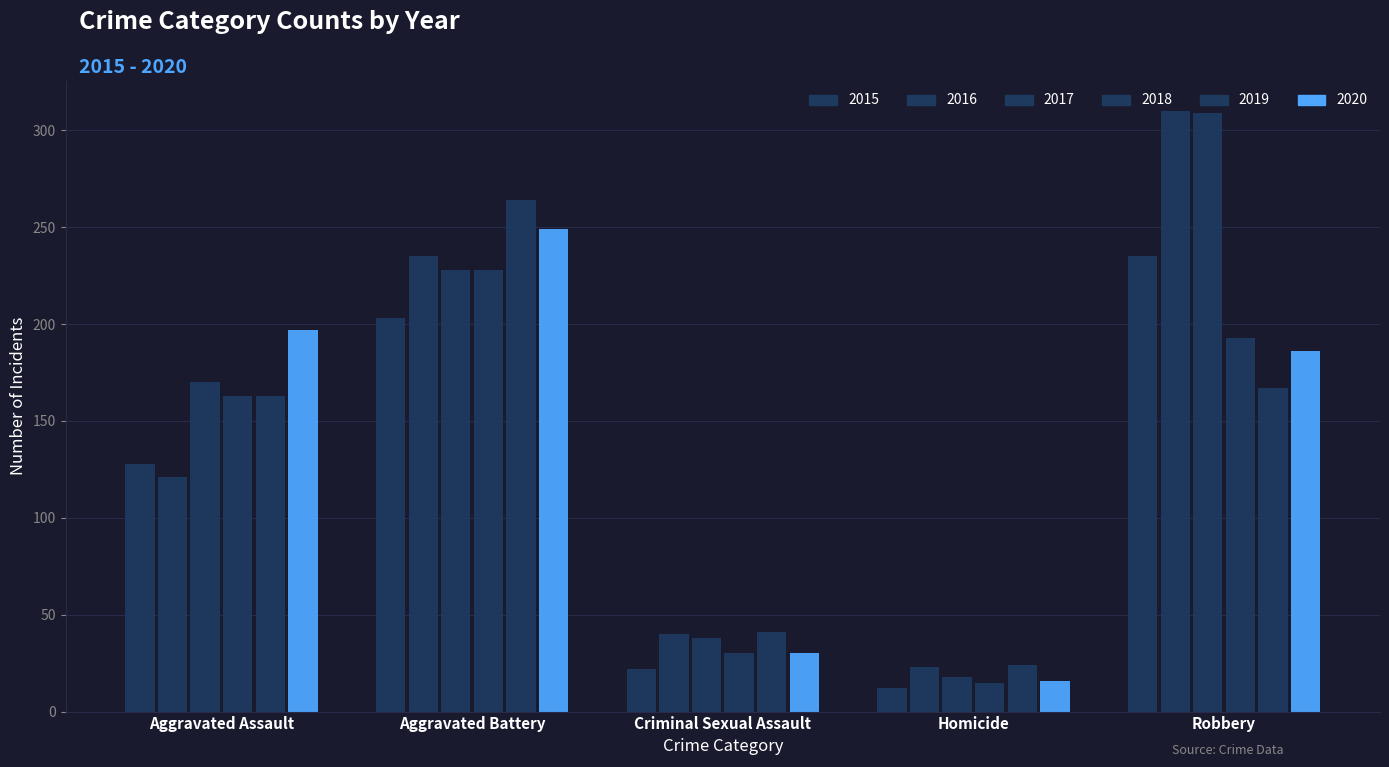

How many groups of bars are there?

5